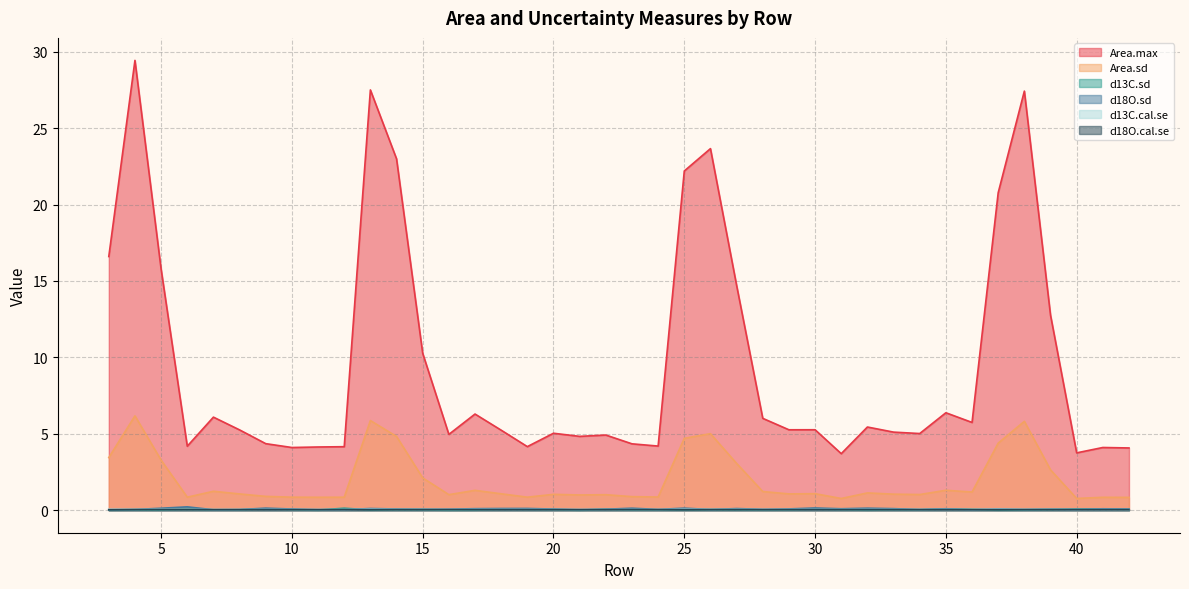

True or false: Area.max and d18O.sd cross at least once.

False